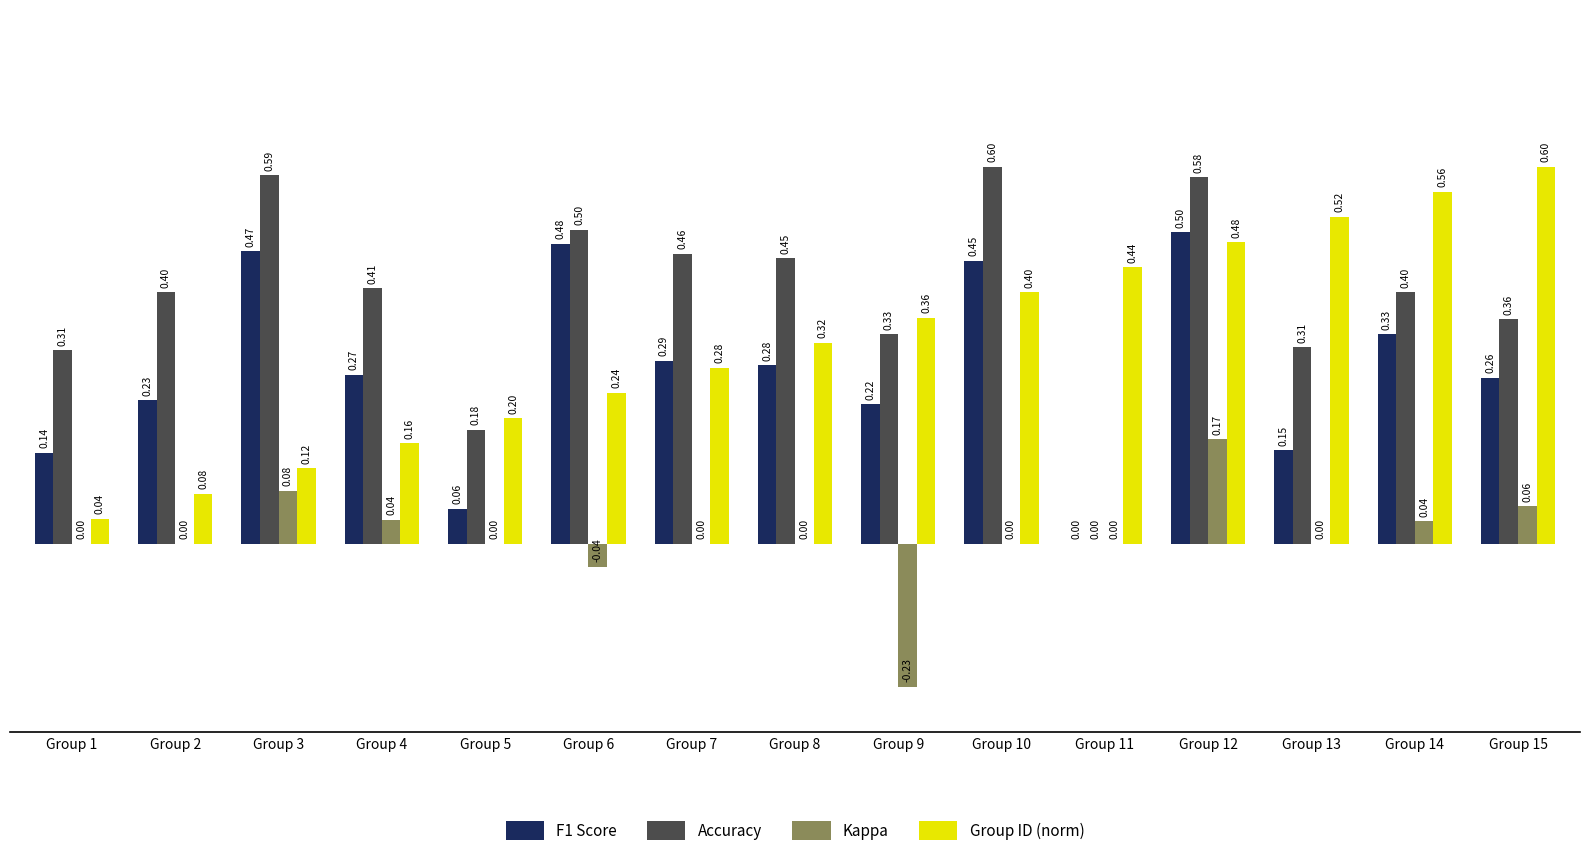

True or false: Accuracy has a value of 1.0 at Group 10.

False